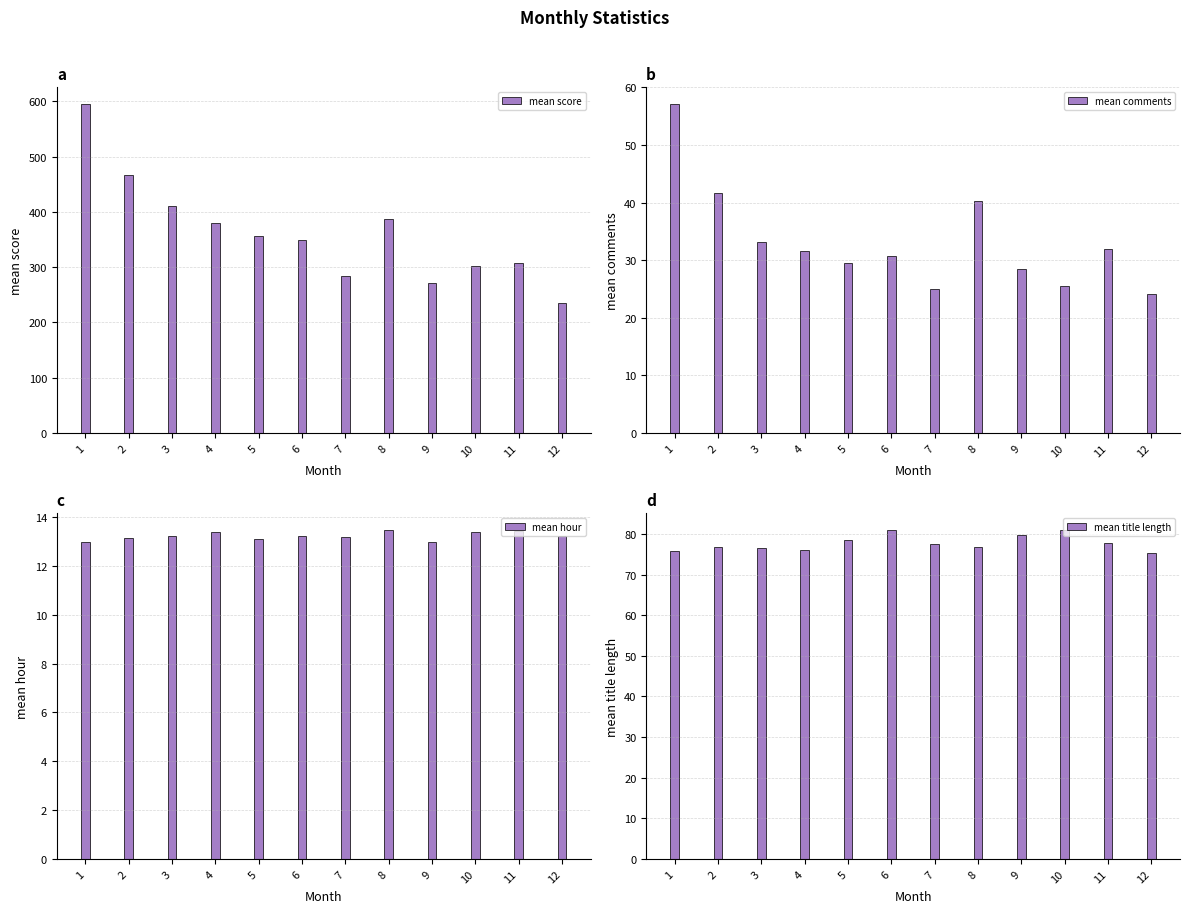

How many values in the mean score series are below 356?

6